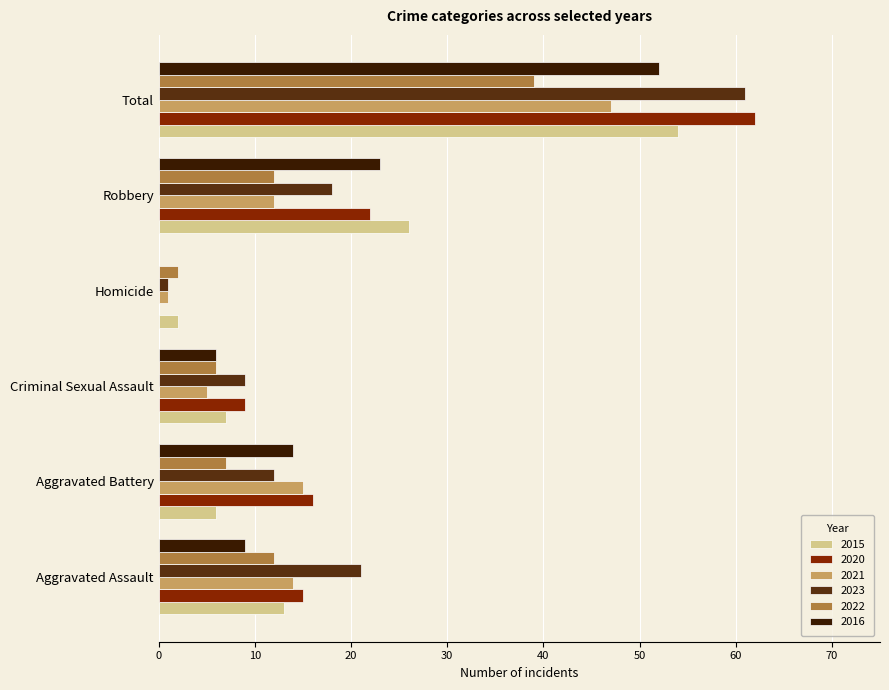

What is the total value across all series at Total?

315